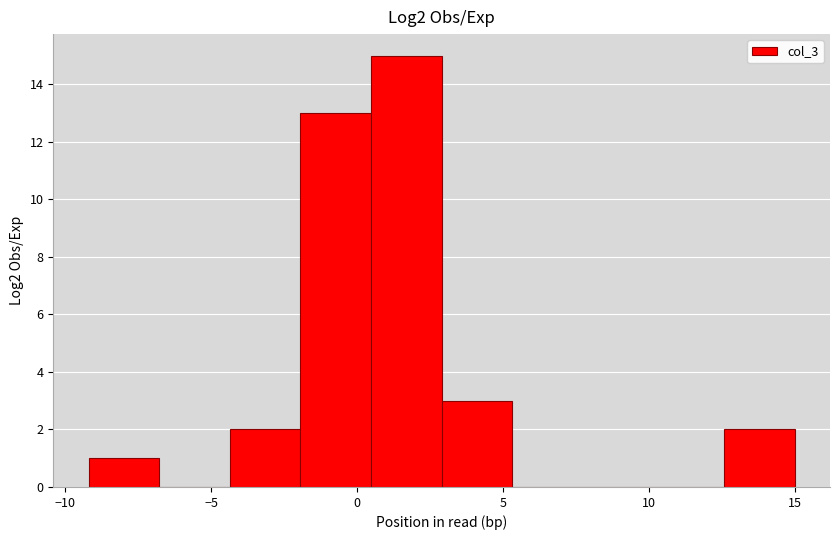

Over which range of the x-axis is the bar tallest?

0.5 to 3.0